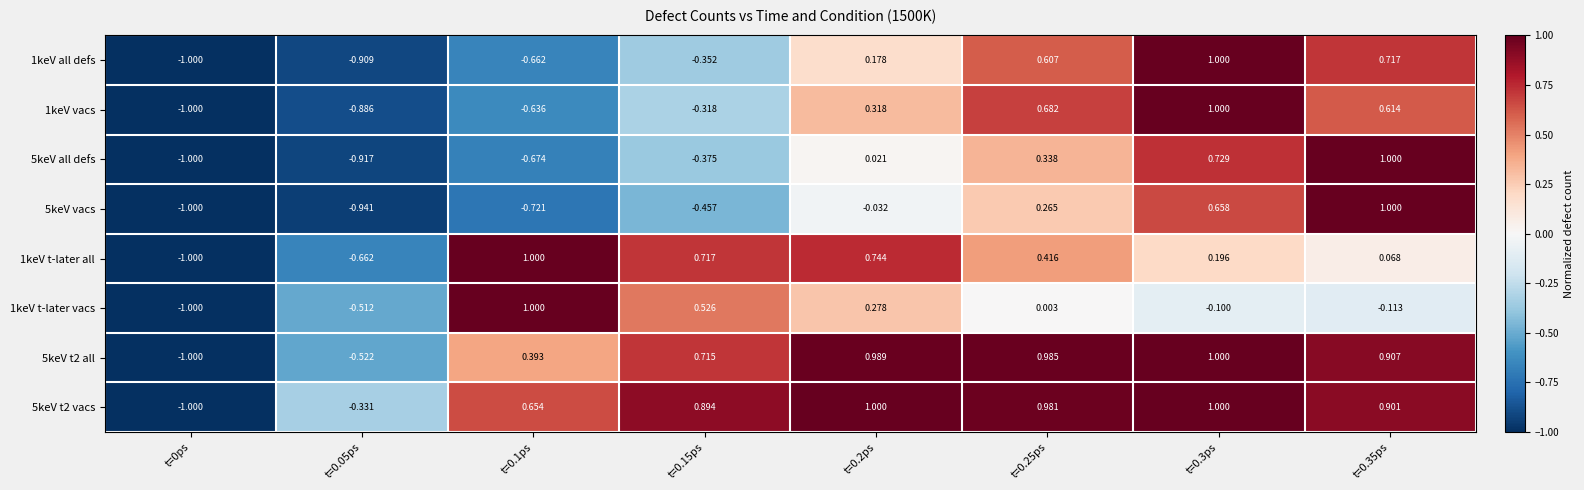

Is the value of 1keV all defs at t=0.3ps greater than the value of 5keV t2 all at t=0.05ps?

Yes